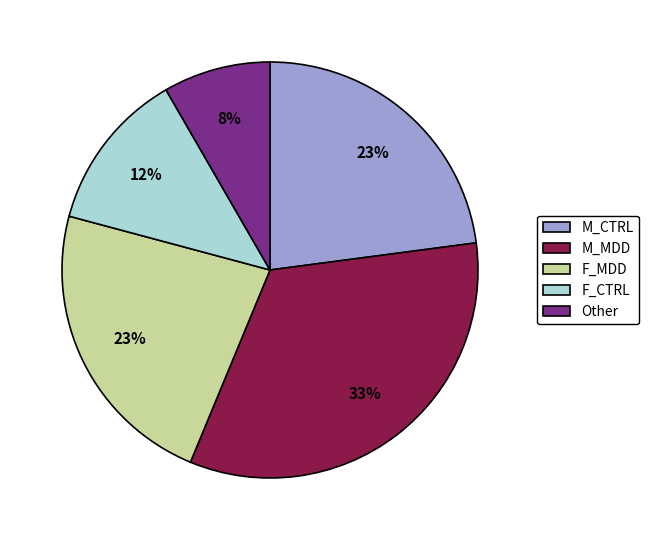

Count the number of slices in the pie.

5